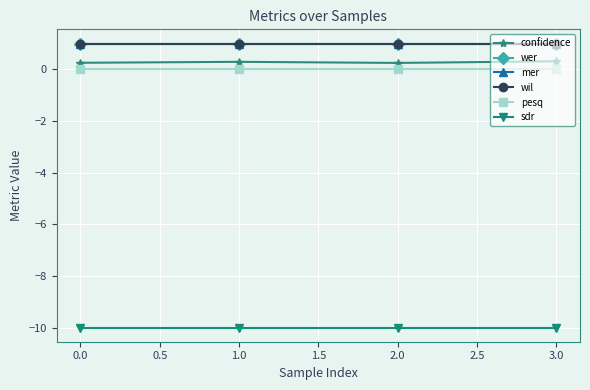

The value of wer at 3.0 is 0.6. True or false?

False